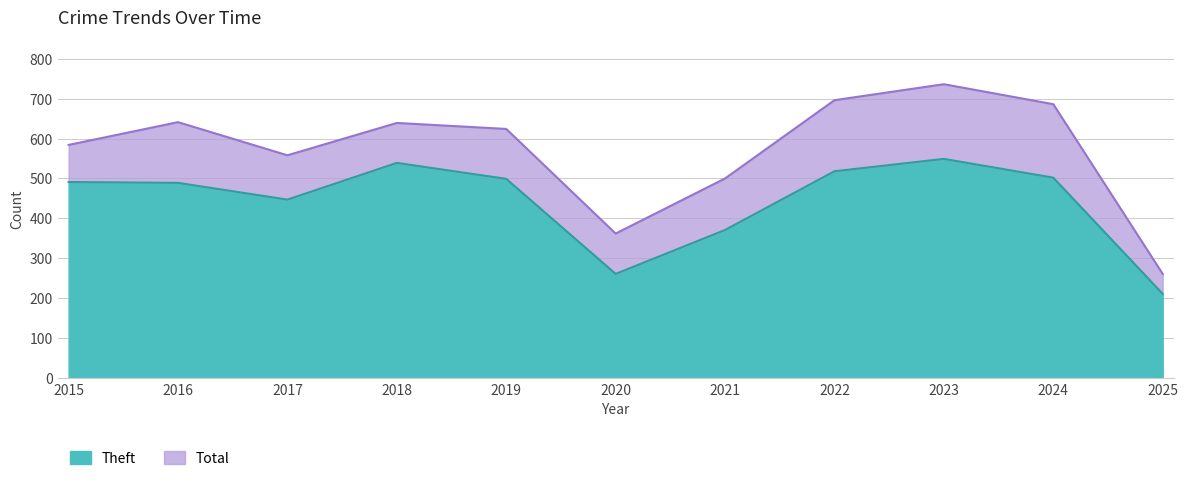

At which category does the chart reach its minimum across all series?

2025